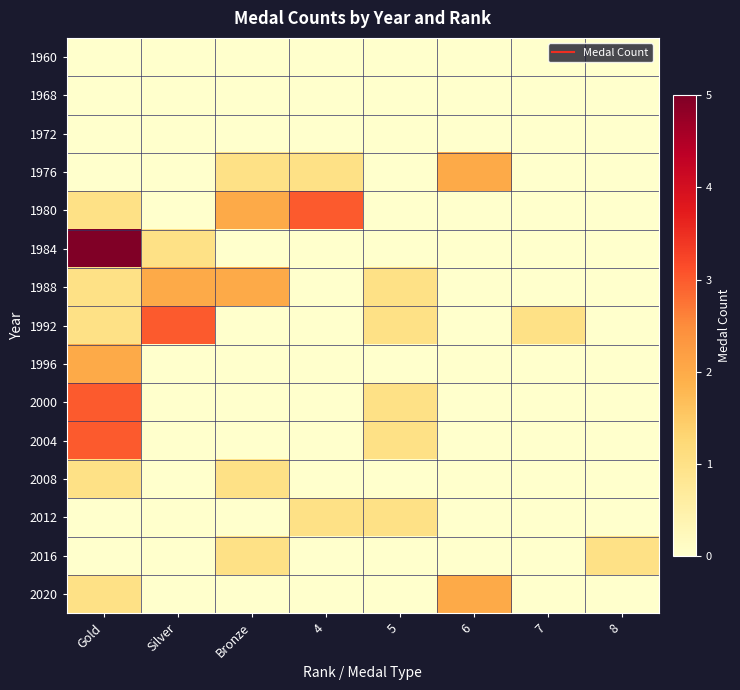

Reading right to left, list all the values displayed in this chart.

1960: 8=0	7=0	6=0	5=0	4=0	Bronze=0	Silver=0	Gold=0
1968: 8=0	7=0	6=0	5=0	4=0	Bronze=0	Silver=0	Gold=0
1972: 8=0	7=0	6=0	5=0	4=0	Bronze=0	Silver=0	Gold=0
1976: 8=0	7=0	6=2	5=0	4=1	Bronze=1	Silver=0	Gold=0
1980: 8=0	7=0	6=0	5=0	4=3	Bronze=2	Silver=0	Gold=1
1984: 8=0	7=0	6=0	5=0	4=0	Bronze=0	Silver=1	Gold=5
1988: 8=0	7=0	6=0	5=1	4=0	Bronze=2	Silver=2	Gold=1
1992: 8=0	7=1	6=0	5=1	4=0	Bronze=0	Silver=3	Gold=1
1996: 8=0	7=0	6=0	5=0	4=0	Bronze=0	Silver=0	Gold=2
2000: 8=0	7=0	6=0	5=1	4=0	Bronze=0	Silver=0	Gold=3
2004: 8=0	7=0	6=0	5=1	4=0	Bronze=0	Silver=0	Gold=3
2008: 8=0	7=0	6=0	5=0	4=0	Bronze=1	Silver=0	Gold=1
2012: 8=0	7=0	6=0	5=1	4=1	Bronze=0	Silver=0	Gold=0
2016: 8=1	7=0	6=0	5=0	4=0	Bronze=1	Silver=0	Gold=0
2020: 8=0	7=0	6=2	5=0	4=0	Bronze=0	Silver=0	Gold=1